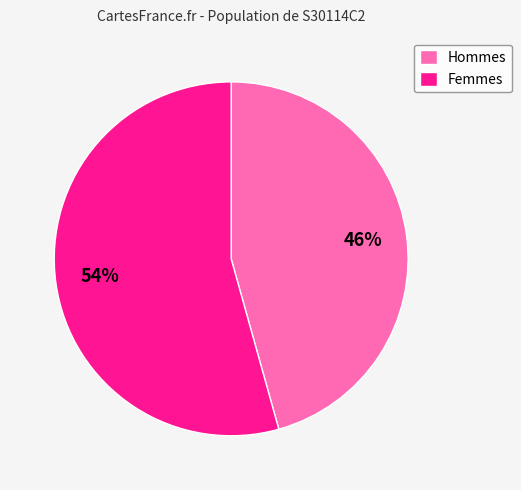

To the nearest percent, what portion does Hommes represent?

46%